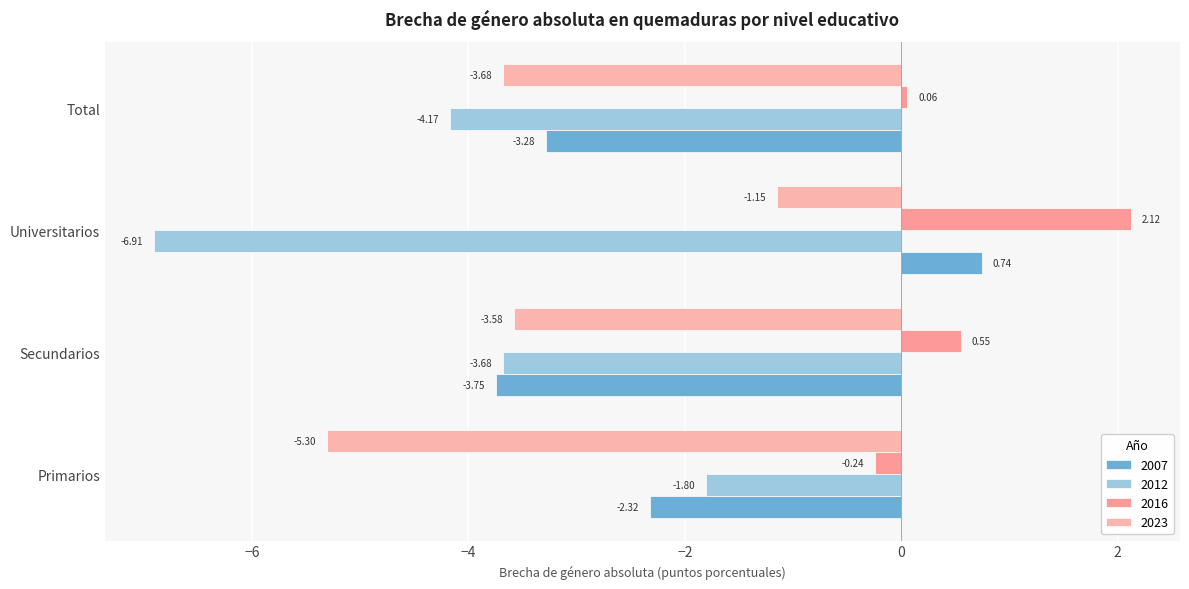

True or false: 2007 has a value of -1.3 at Secundarios.

False